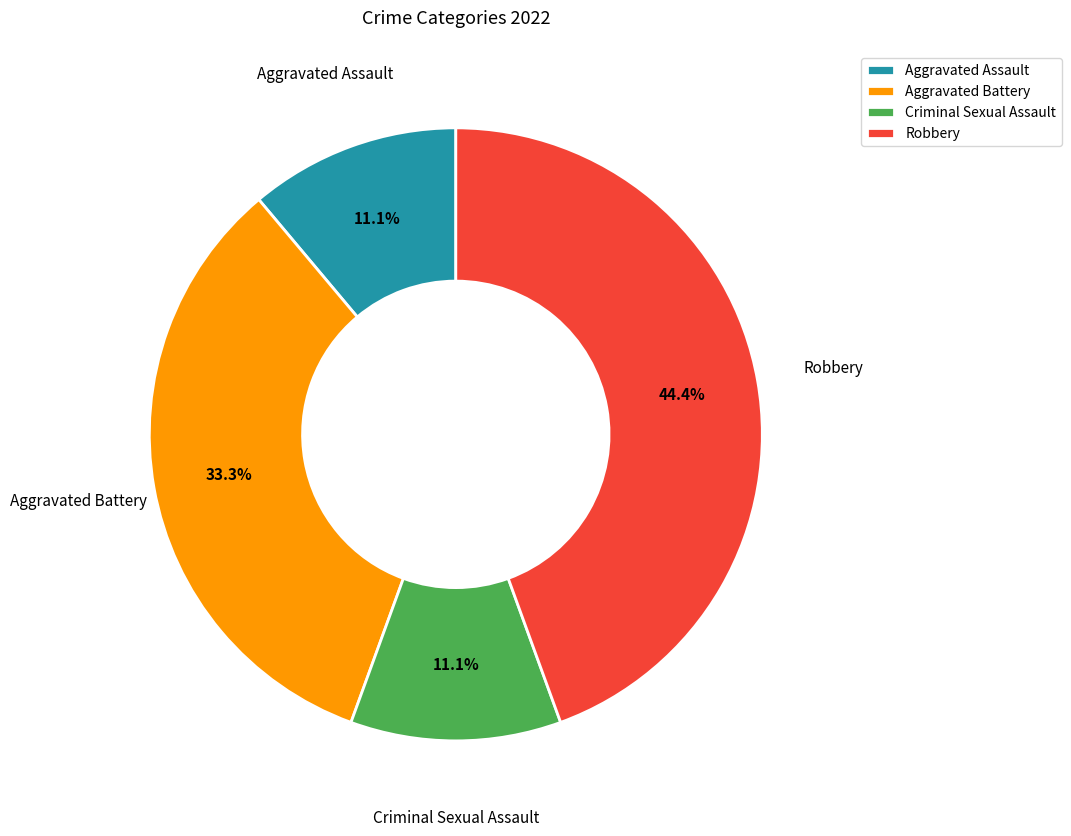

Is there any slice that represents more than half of the pie?

No